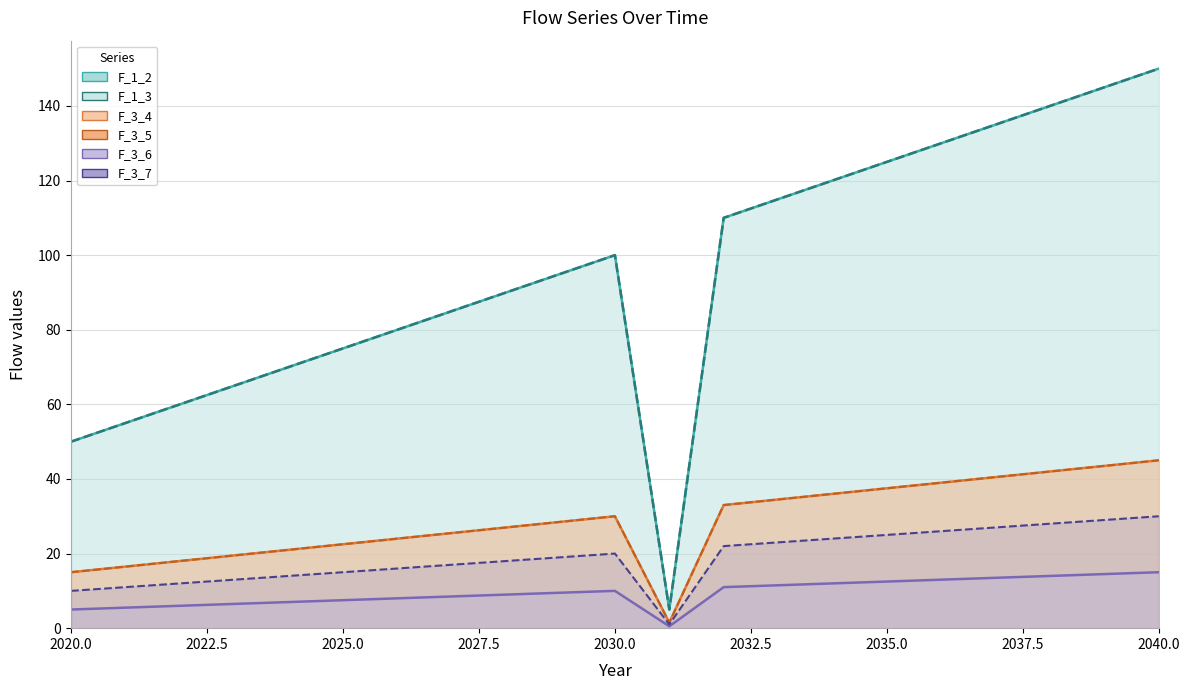

True or false: F_3_4 and F_1_2 cross at least once.

False